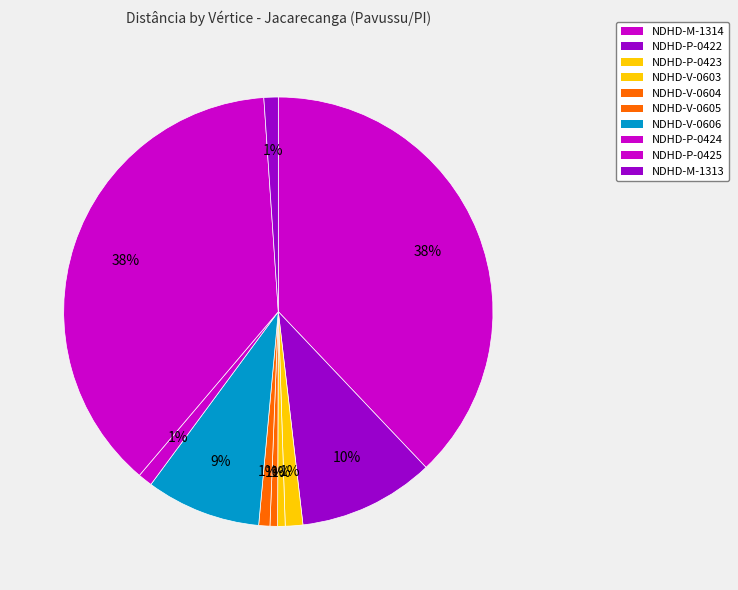

Count the number of slices in the pie.

10